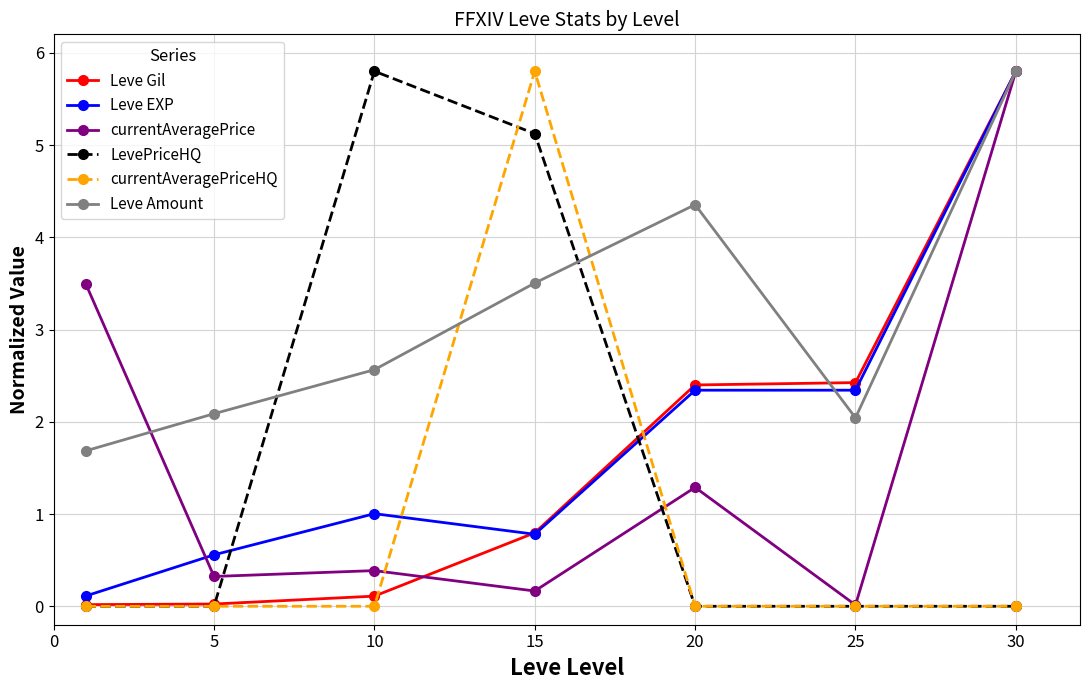

What are all the series names shown in the legend?

Leve Gil, Leve EXP, currentAveragePrice, LevePriceHQ, currentAveragePriceHQ, Leve Amount